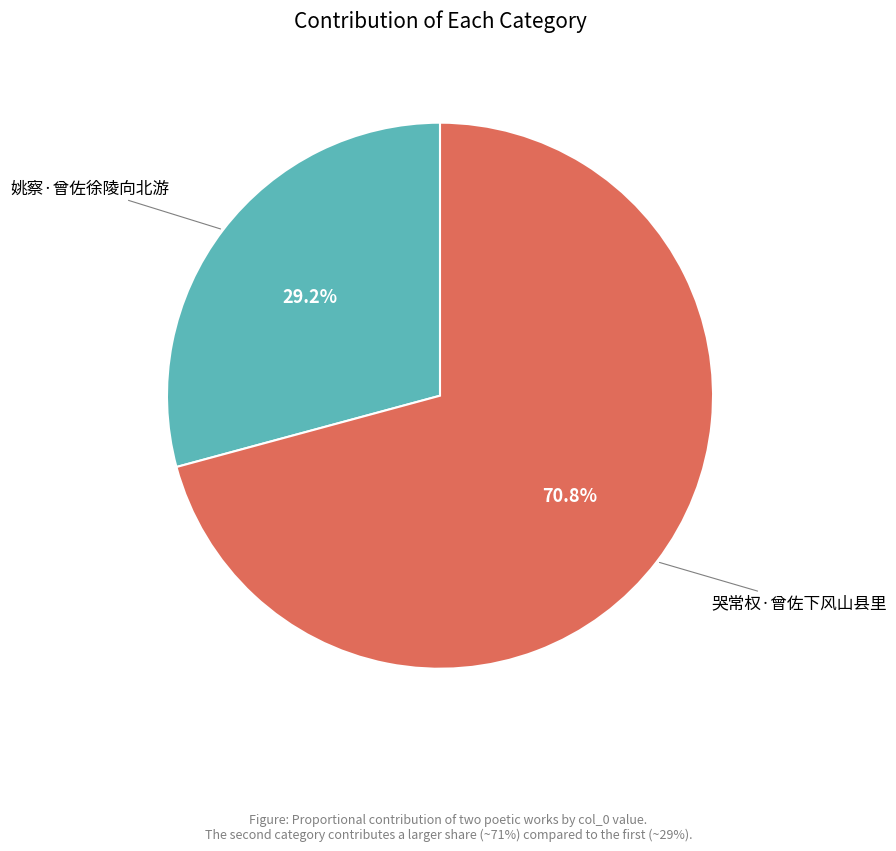

Does 姚察·曾佐徐陵向北游 represent more than half of the total?

No